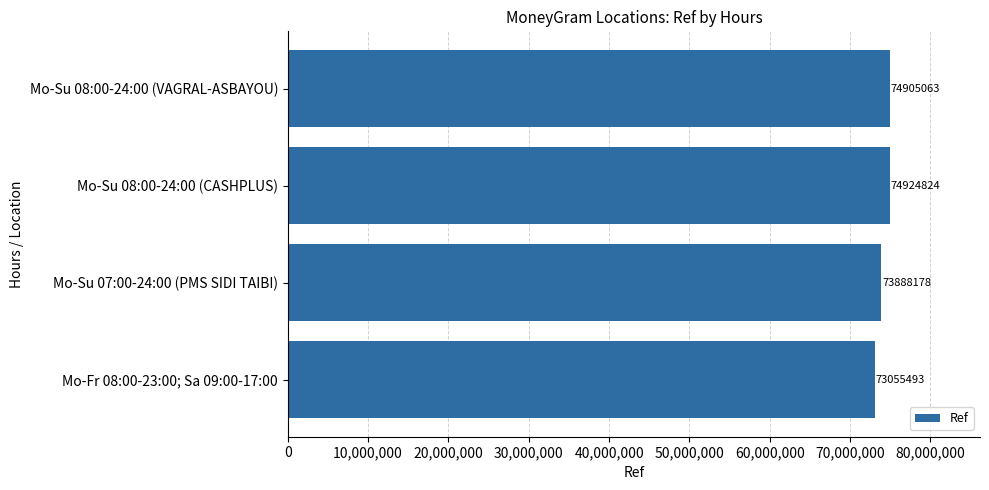

Approximately how many times larger is the value at Mo-Fr 08:00-23:00; Sa 09:00-17:00 compared to Mo-Su 07:00-24:00 (PMS SIDI TAIBI)?

1.0